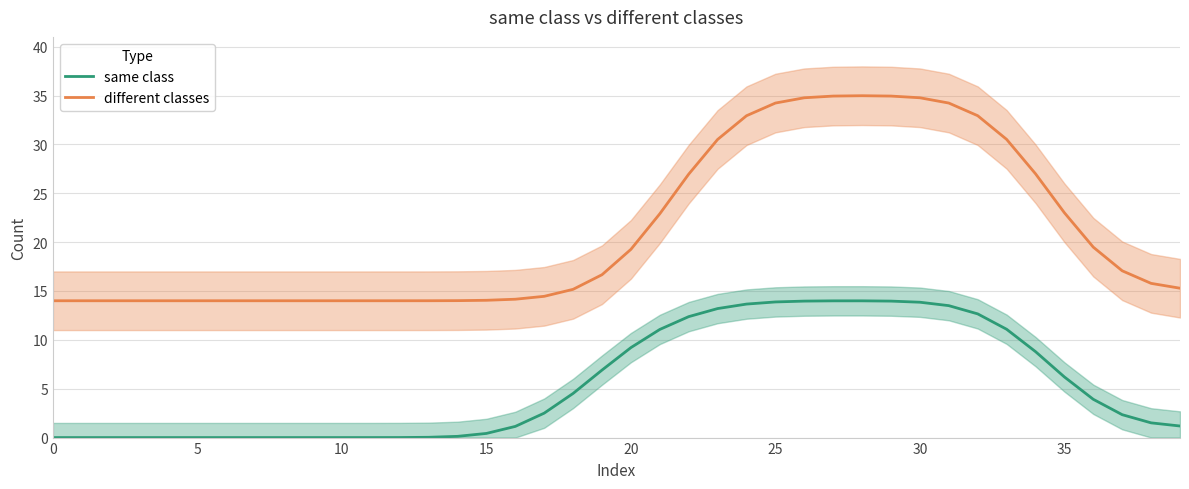

How many data points does each series have?

40